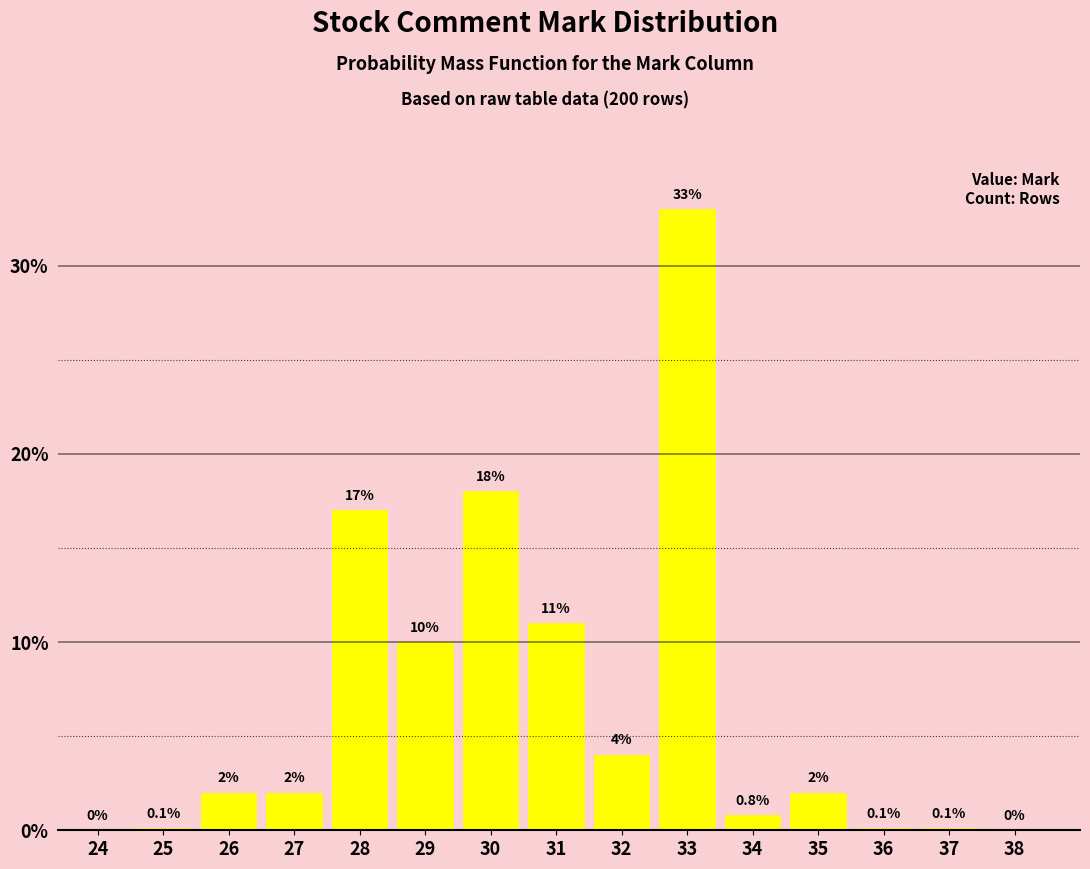

Reading left to right, what are all the values shown in this chart?

24=0.0	25=0.1	26=2.0	27=2.0	28=17.0	29=10.0	30=18.0	31=11.0	32=4.0	33=33.0	34=0.8	35=2.0	36=0.1	37=0.1	38=0.0